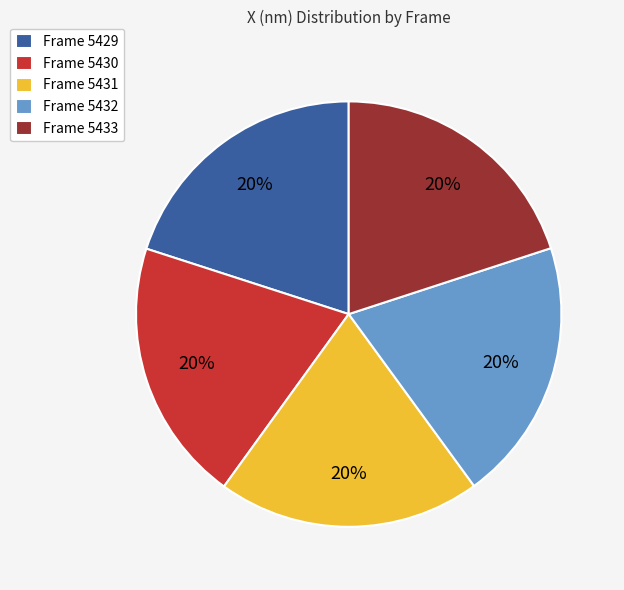

How many slices are in this pie chart?

5